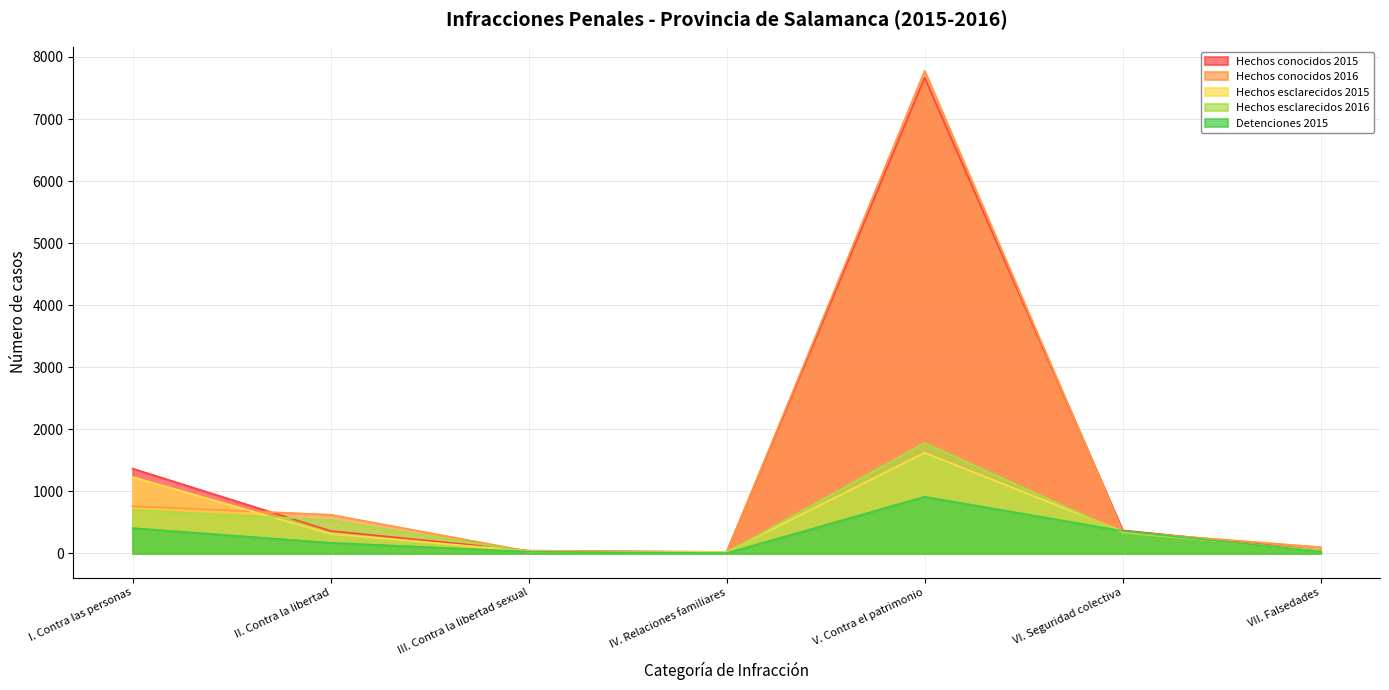

Which series has the largest range (max minus min)?

Hechos conocidos 2016